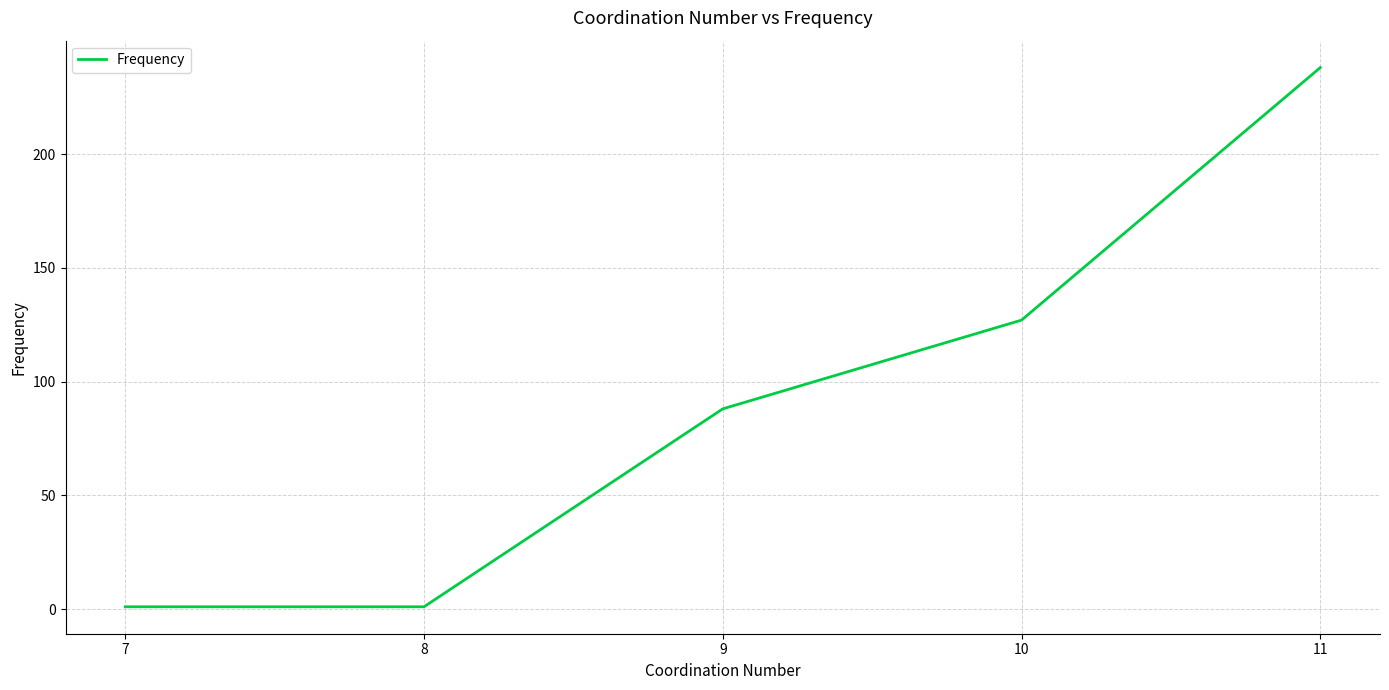

Reading left to right, transcribe all the data shown in this chart.

7=1	8=1	9=88	10=127	11=238